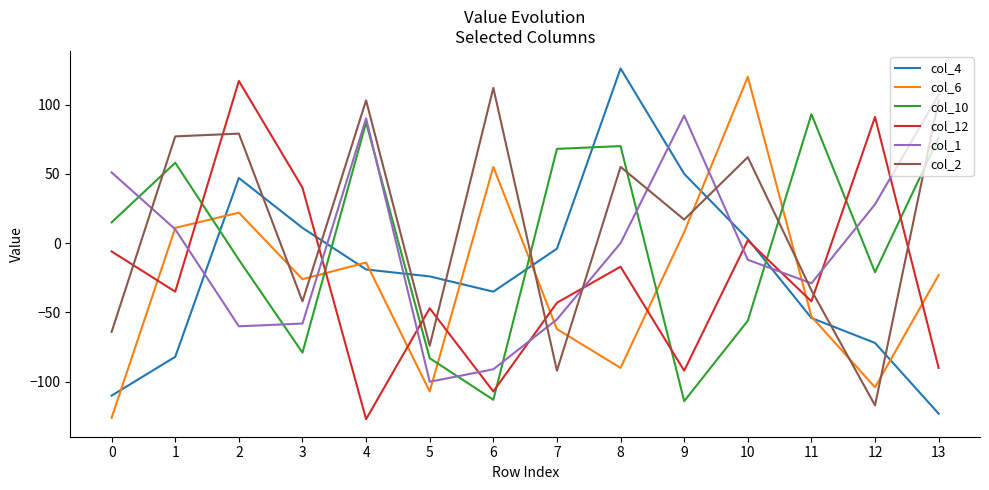

True or false: col_10 has more than 0 points higher than both neighbors.

True